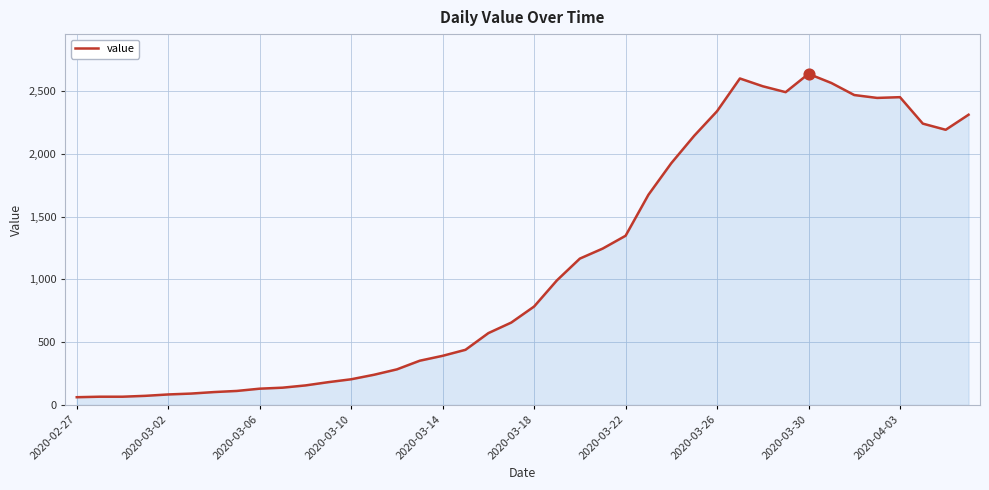

What is the maximum value shown in the chart?

2639